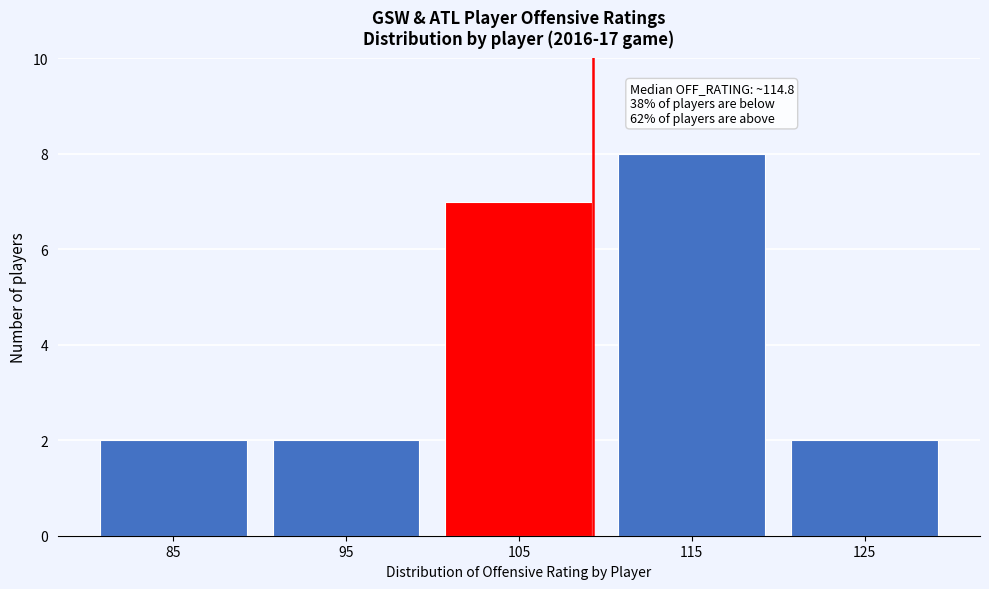

Reading left to right, extract all data points from this chart.

2	2	7	8	2